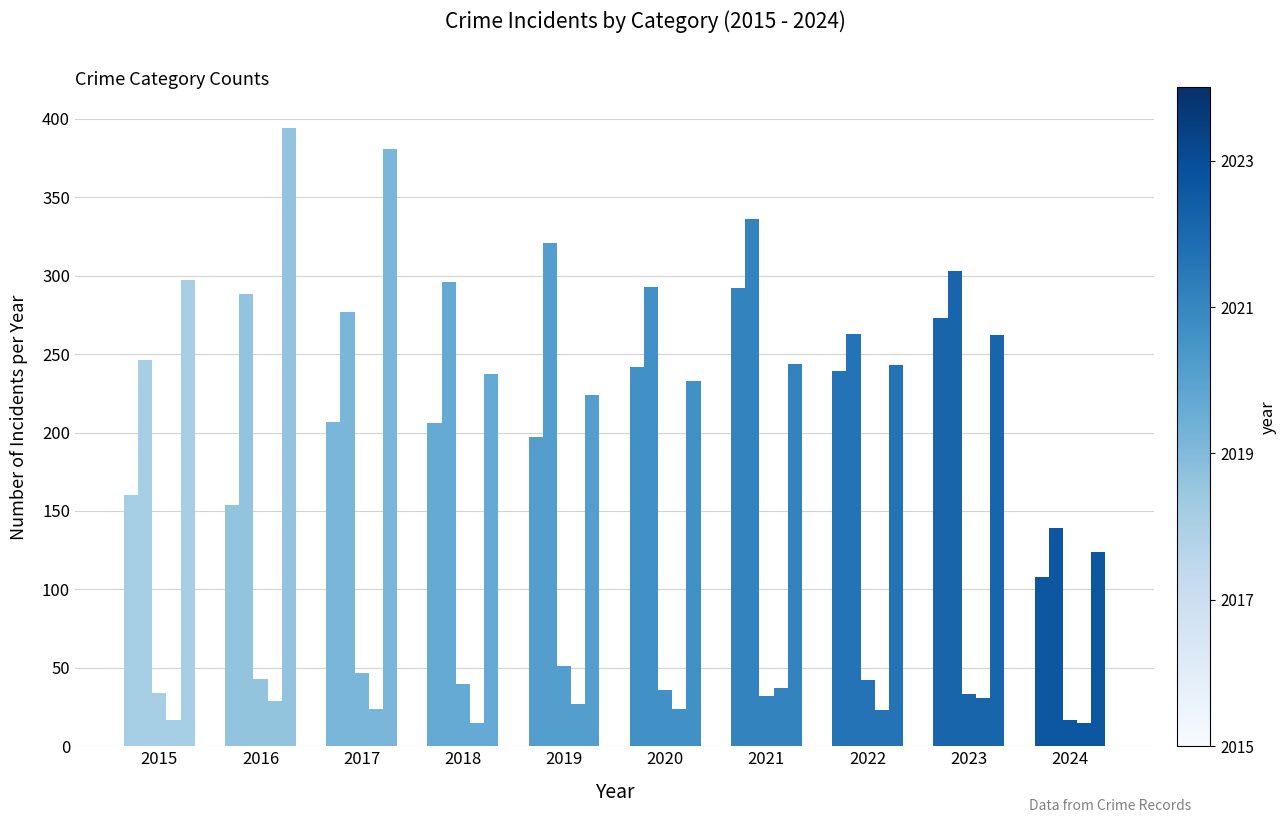

Does the chart contain any negative values?

No